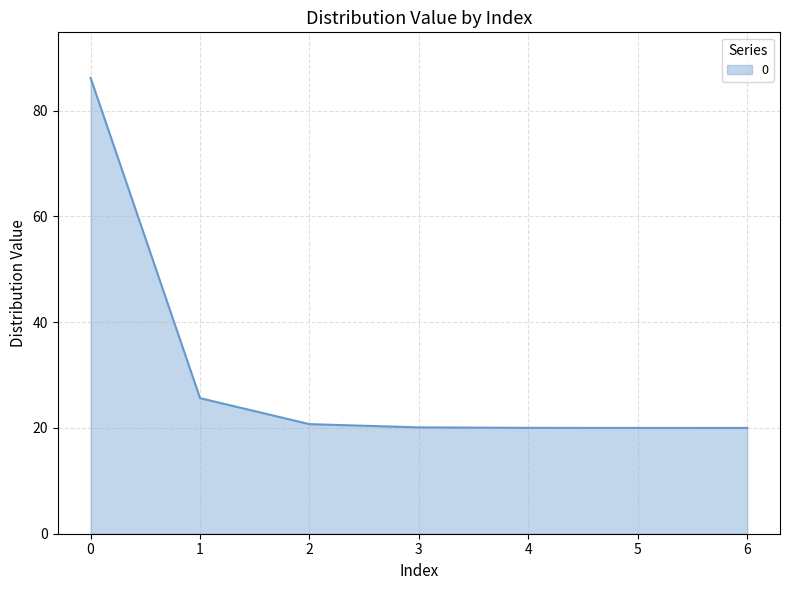

Approximately how many times larger is the value at 6 compared to 2?

1.0